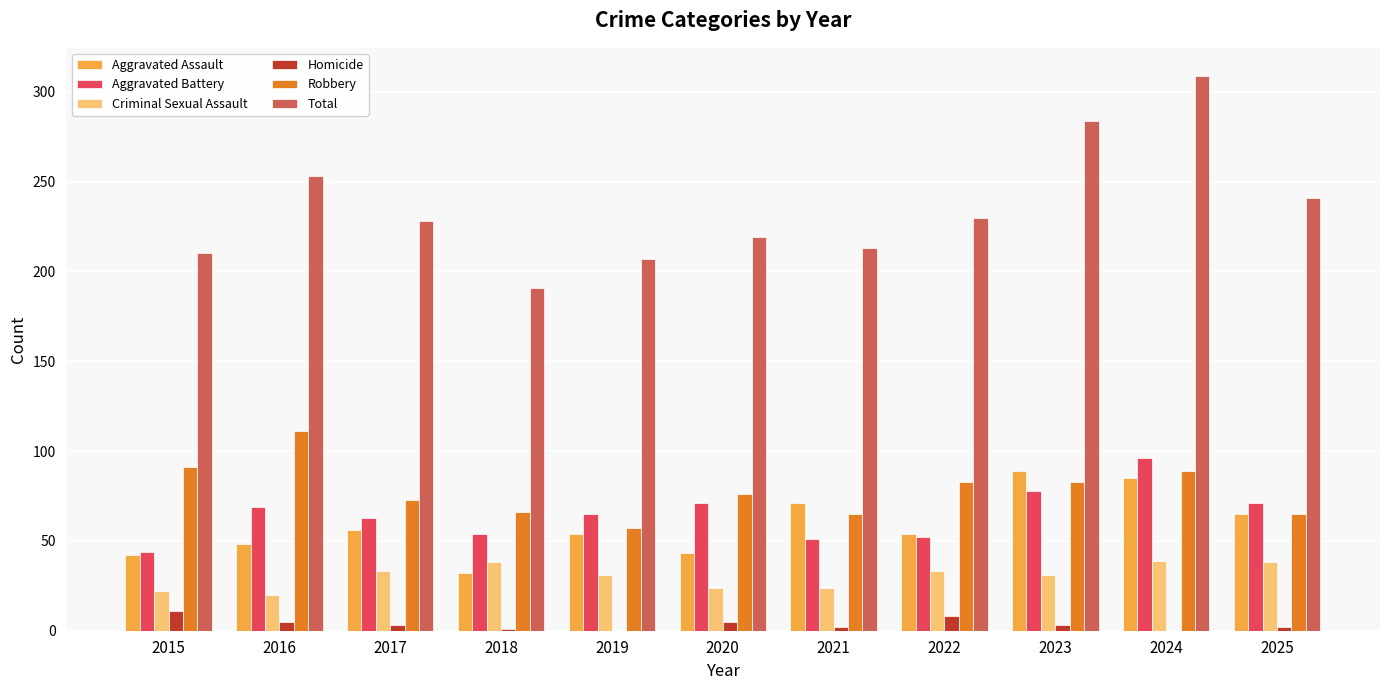

Is the value of Robbery at 2018 greater than the value of Aggravated Assault at 2015?

Yes